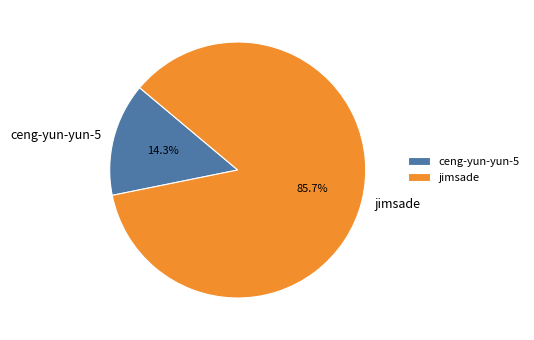

Does any single category account for the majority?

Yes